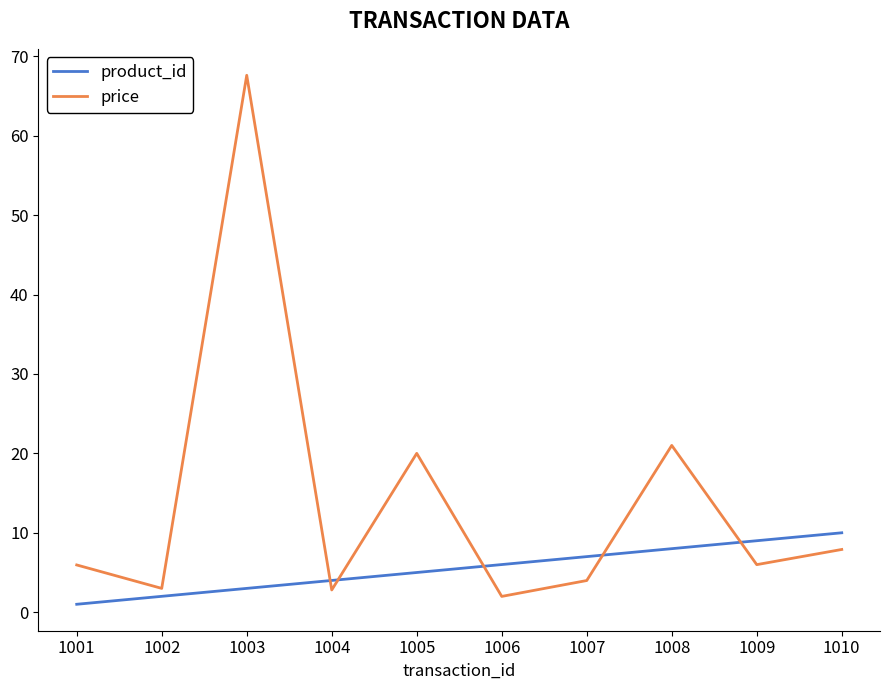

Which series has the widest spread of values?

price